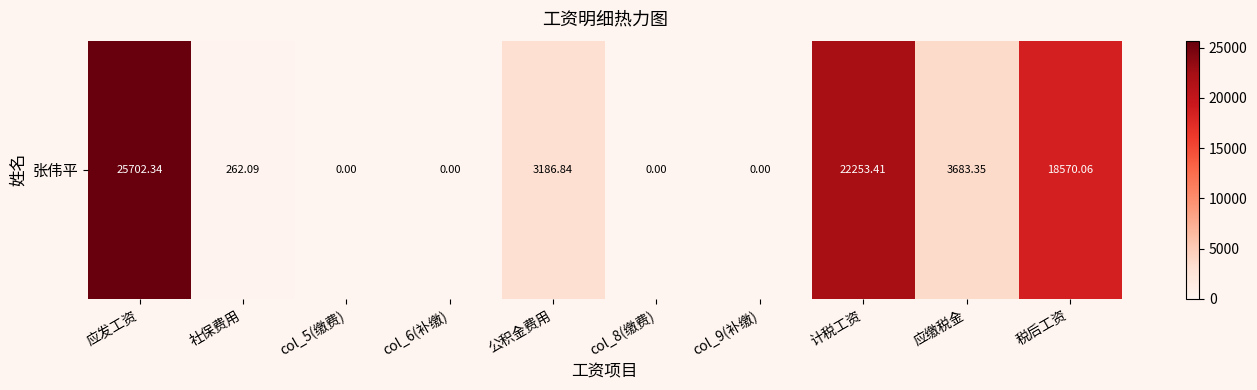

What is the difference between the maximum and minimum values?

25702.3